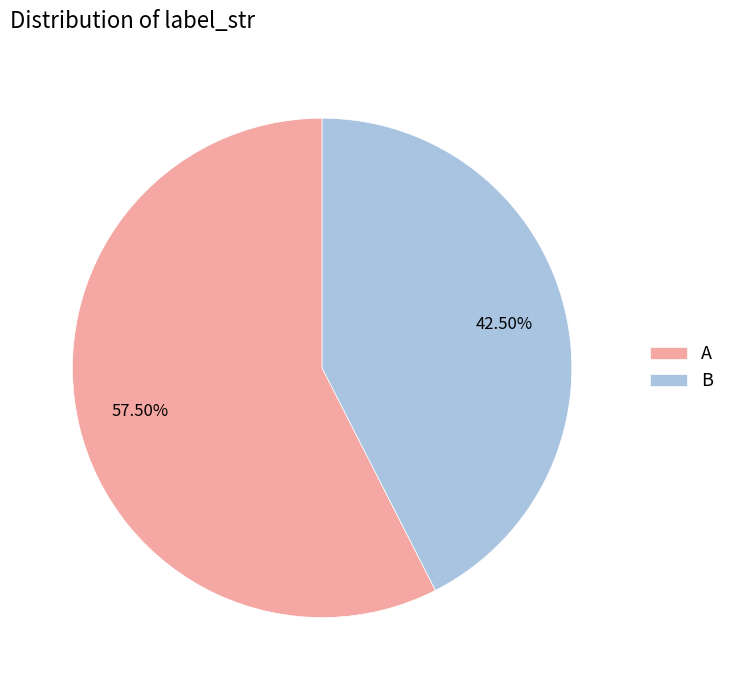

How many segments does this pie chart have?

2